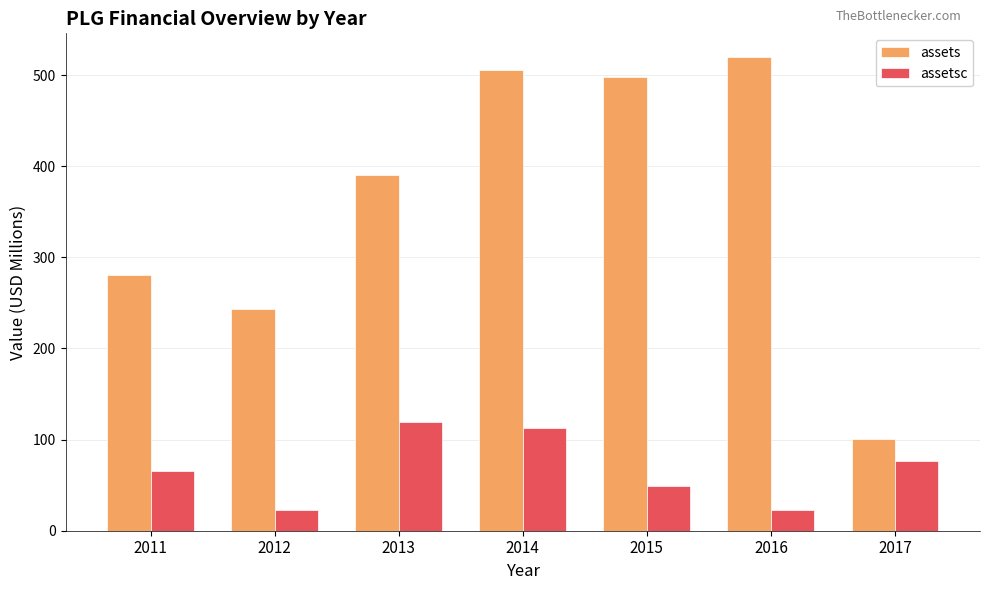

What is the sum of all assetsc values?

469.2